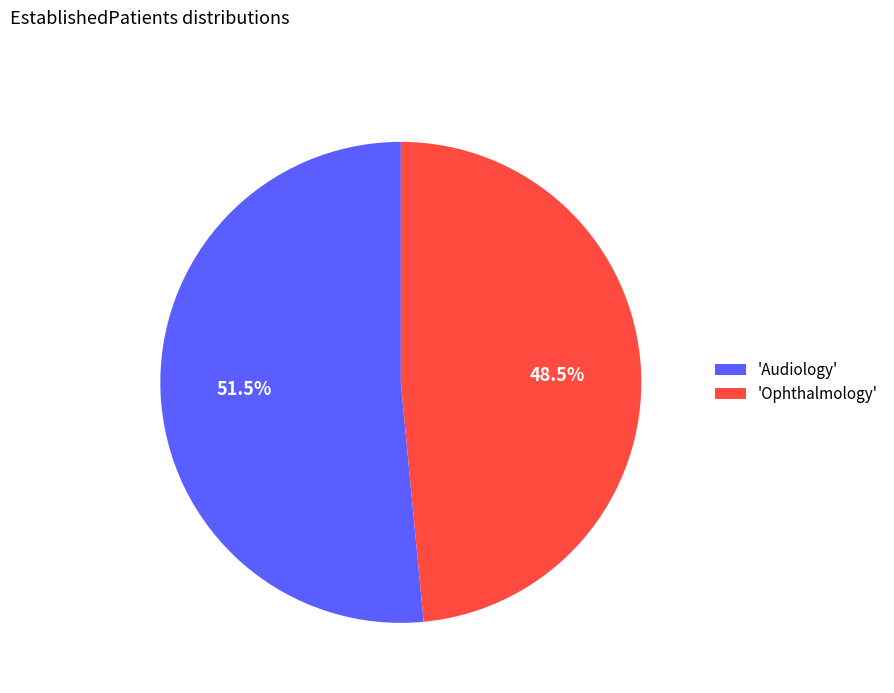

Between 'Audiology' and 'Ophthalmology', which is larger?

'Audiology'